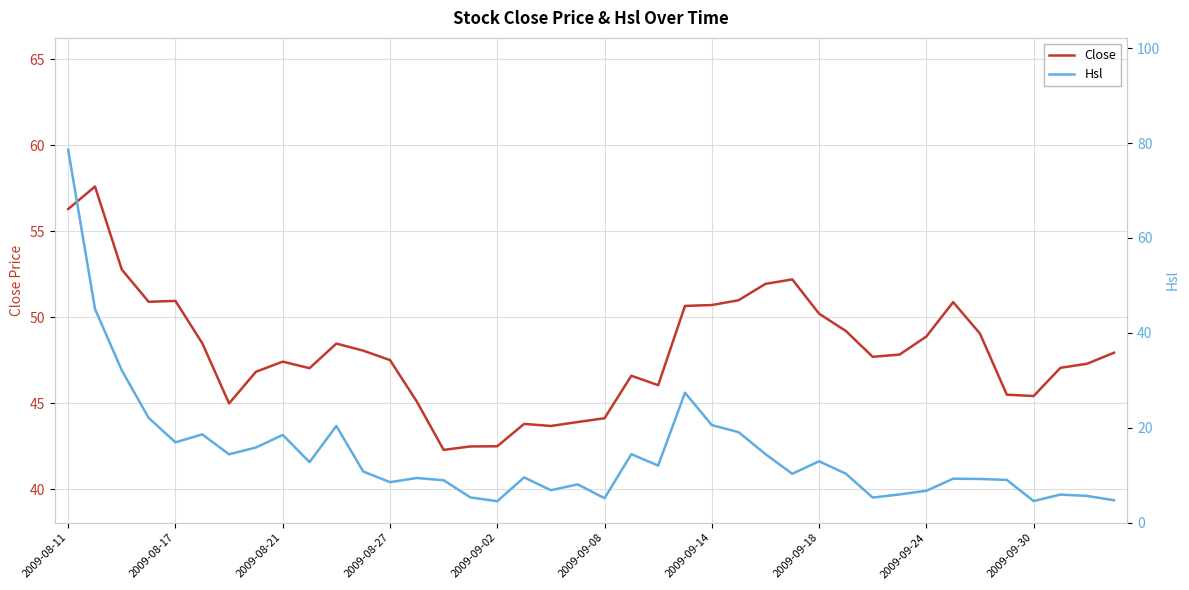

What position from the left is 23?

24